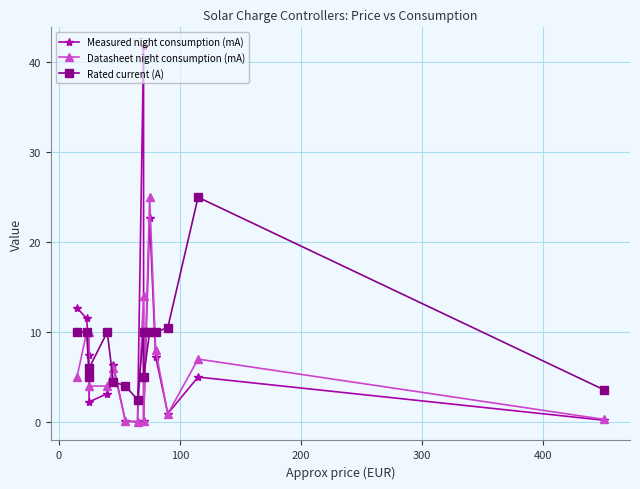

What is the highest value of the Datasheet night consumption (mA) series?

25.0